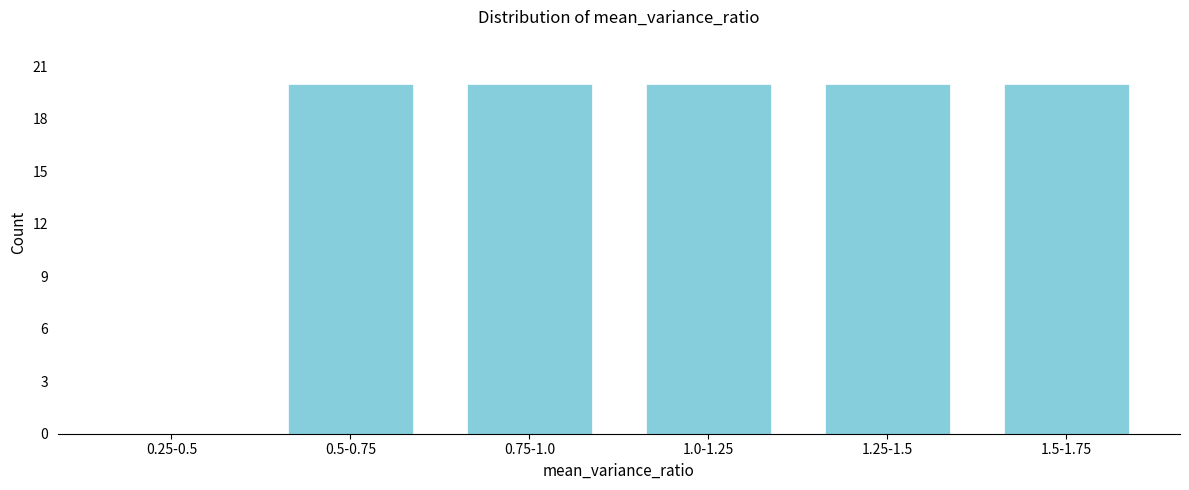

Reading left to right, transcribe all the data shown in this chart.

0.25-0.5=0	0.5-0.75=20	0.75-1.0=20	1.0-1.25=20	1.25-1.5=20	1.5-1.75=20